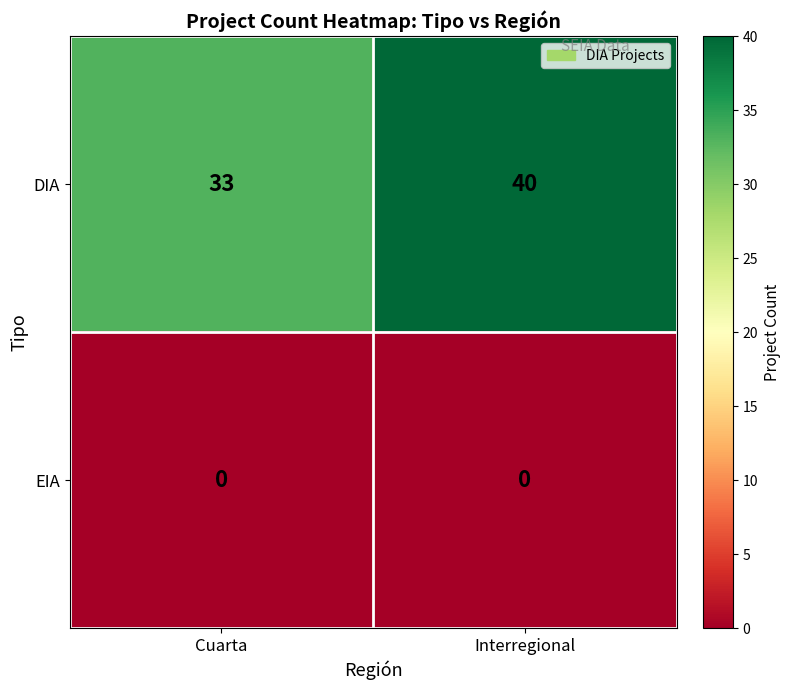

The DIA series shows 33 at Cuarta. True or false?

True